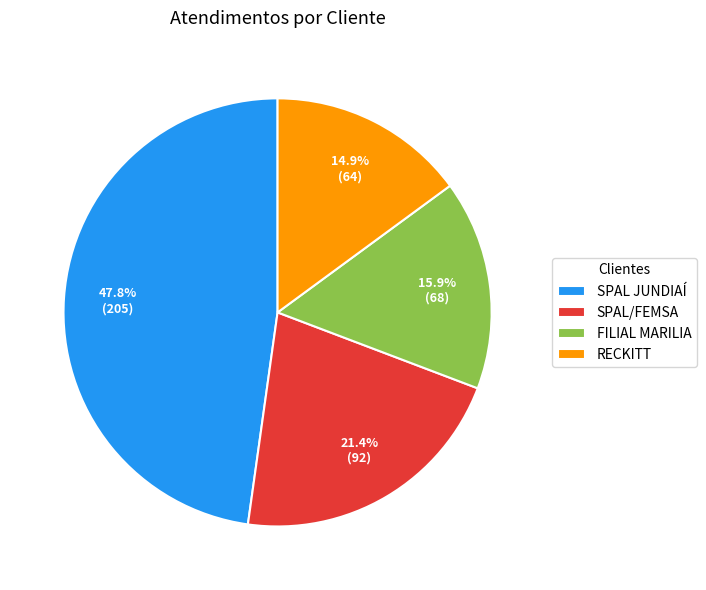

What is the largest slice in the pie chart?

SPAL JUNDIAÍ